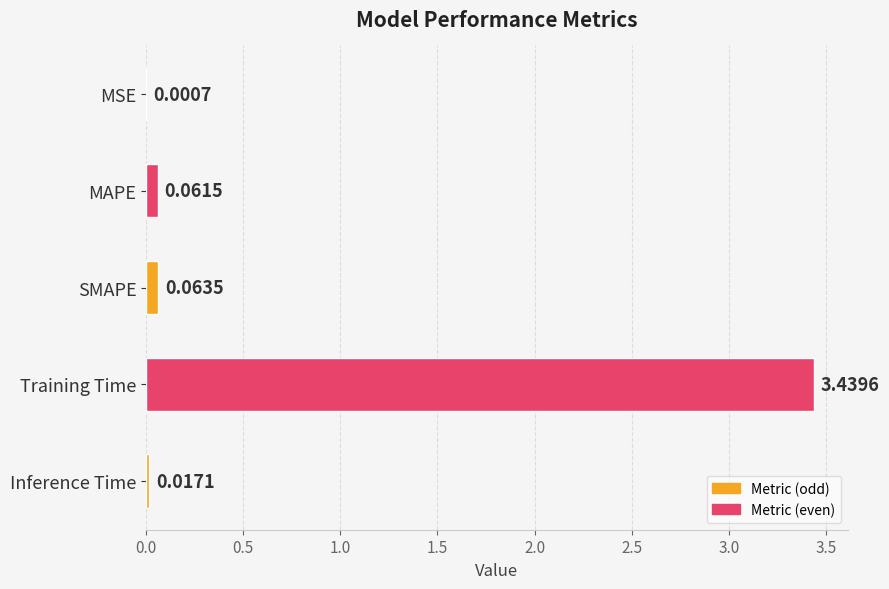

How many data points does each series have?

5